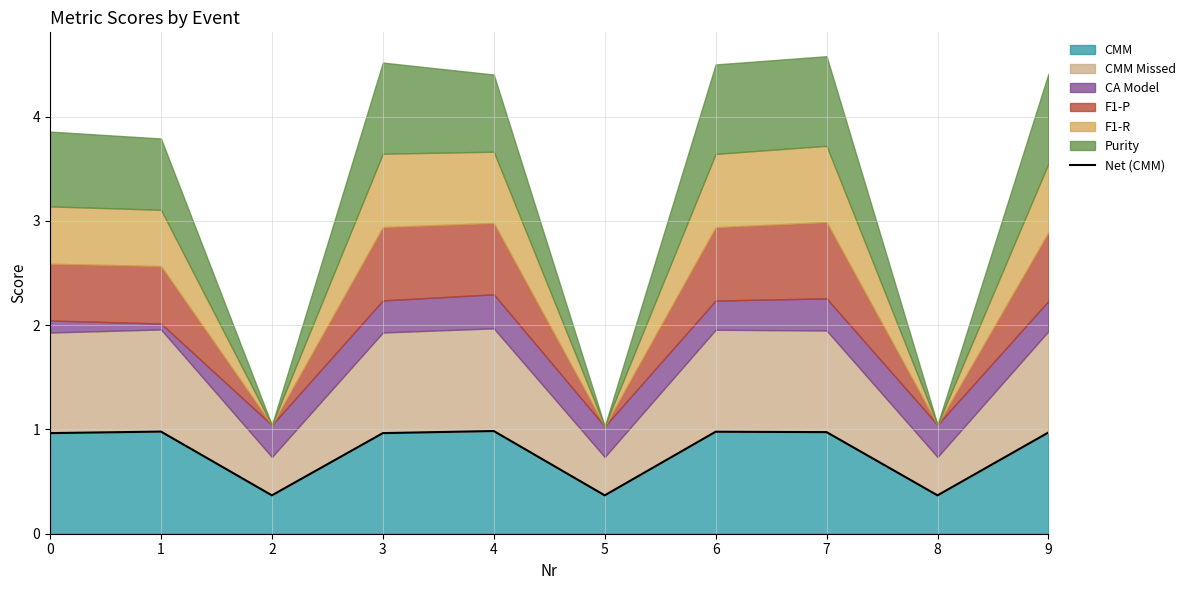

How many interior local peaks (higher than both neighbors) does the data have?

3